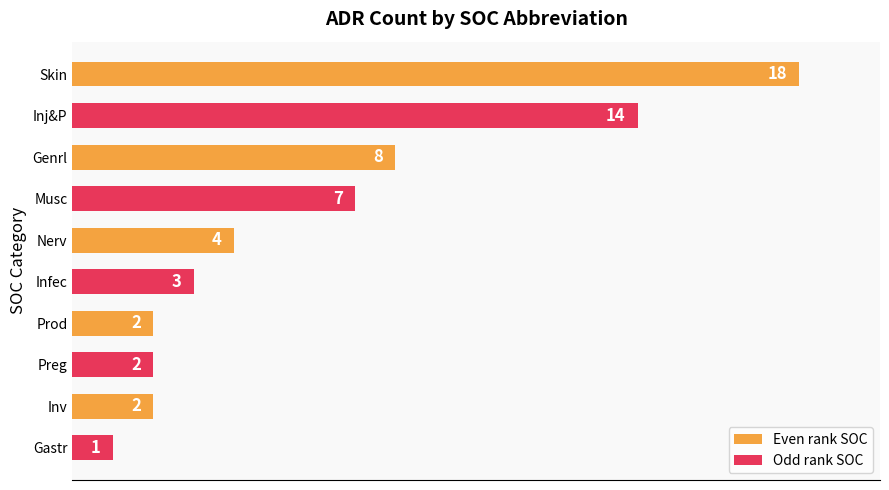

Reading top to bottom, what are all the values shown in this chart?

18	14	8	7	4	3	2	2	2	1